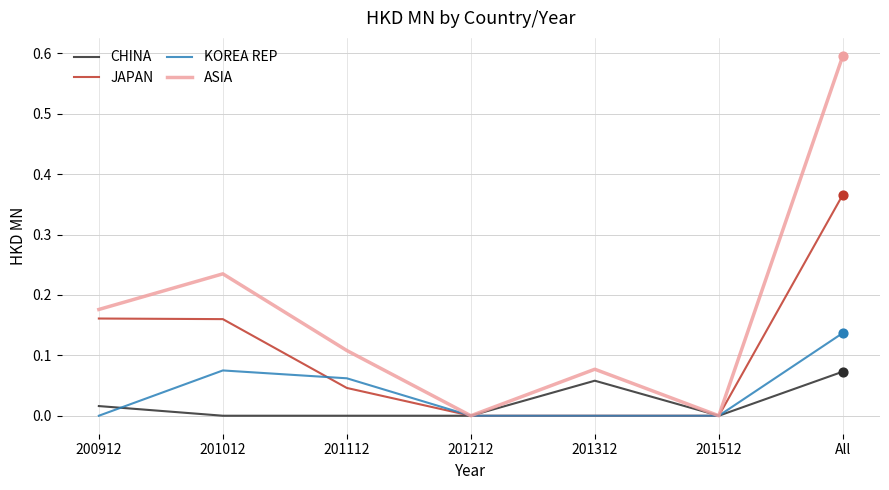

Which series has the largest total across all categories?

ASIA